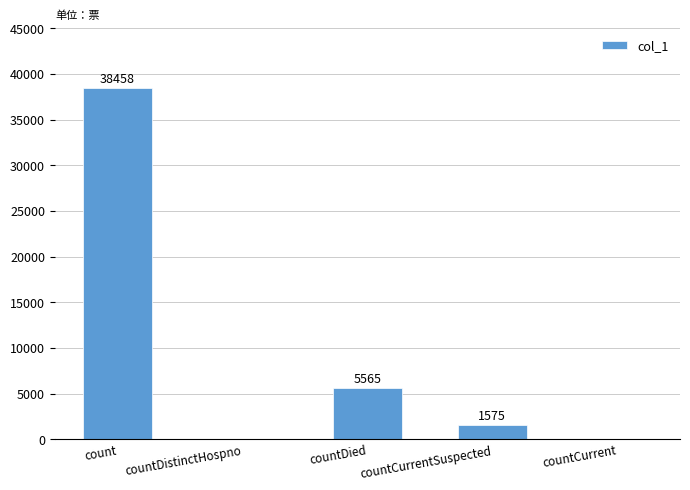

What is the sum of all values?

45598